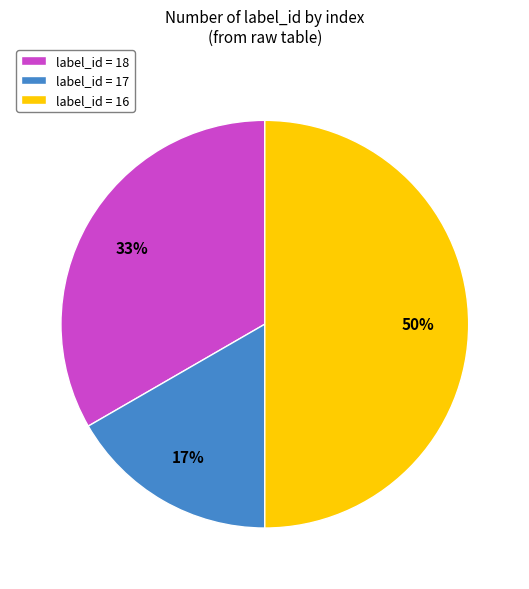

Rank the categories by value from lowest to highest.

label_id = 17, label_id = 18, label_id = 16